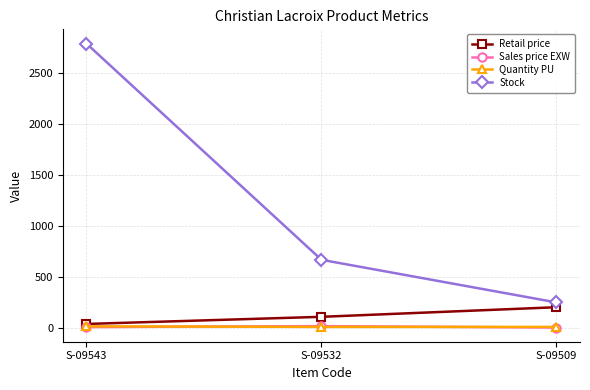

Which series has the widest spread of values?

Stock